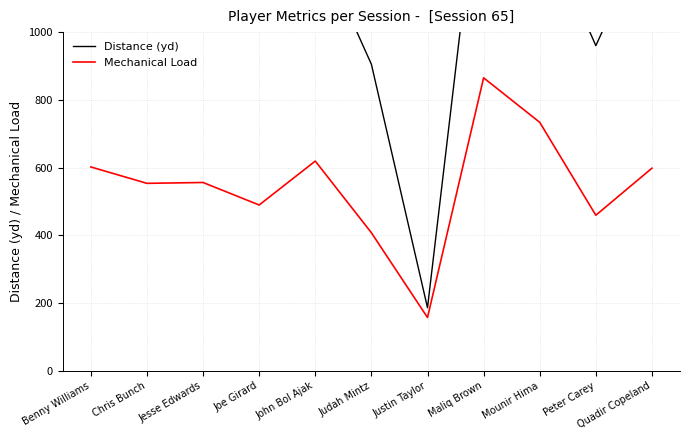

List the series in order of their overall mean, highest first.

Distance (yd), Mechanical Load